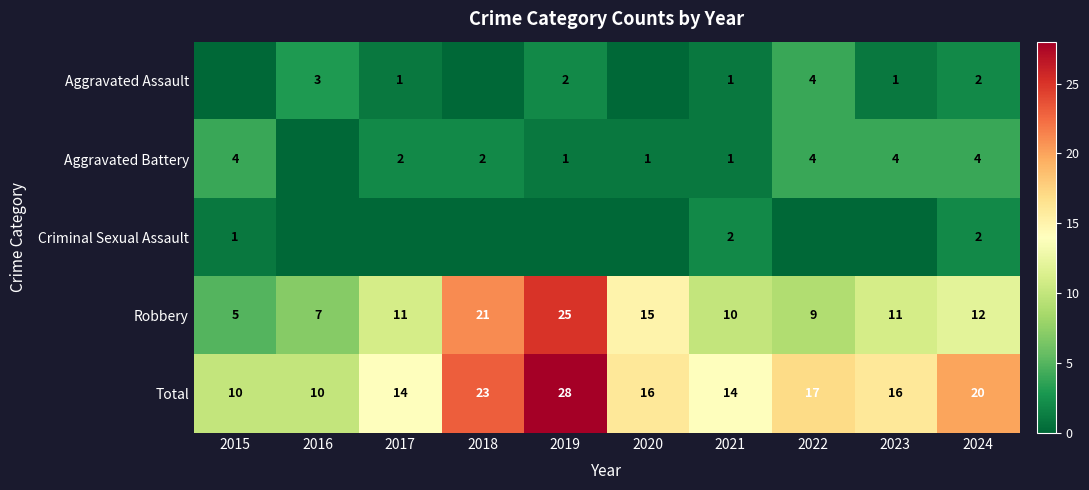

The Aggravated Battery series shows 4 at 2023. True or false?

True